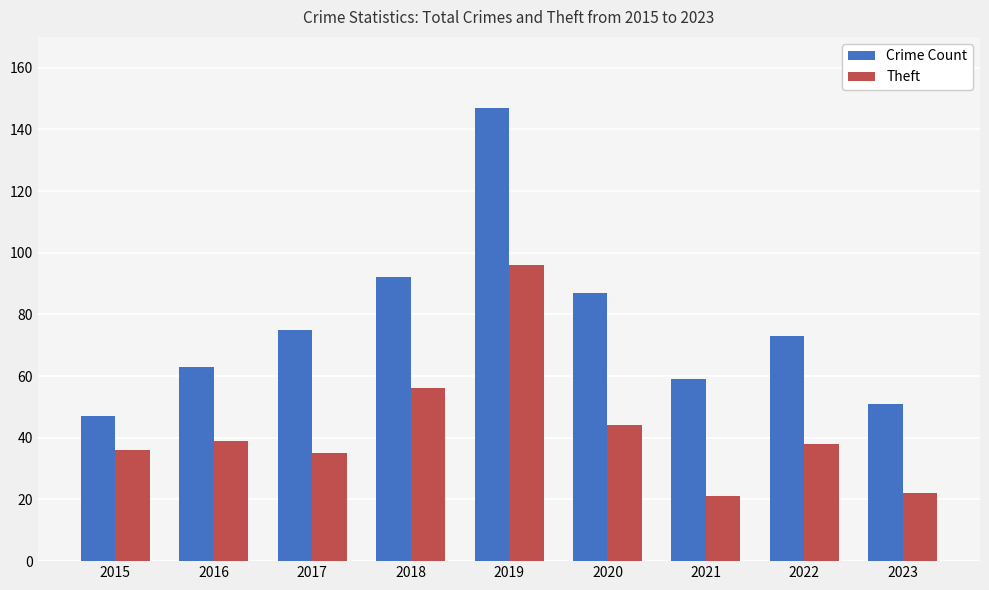

Rank the series by their average value, from highest to lowest.

Crime Count, Theft